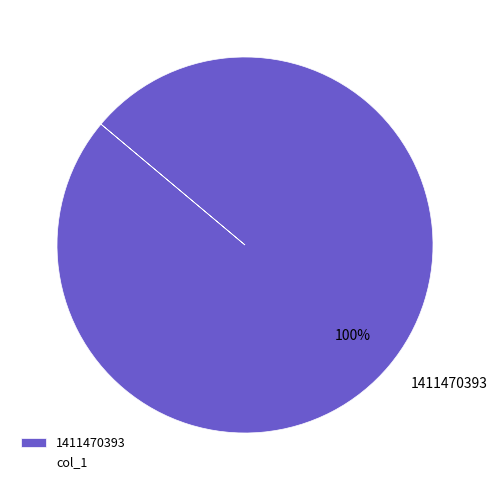

The 1411470393 slice represents 85% of the pie. True or false?

False